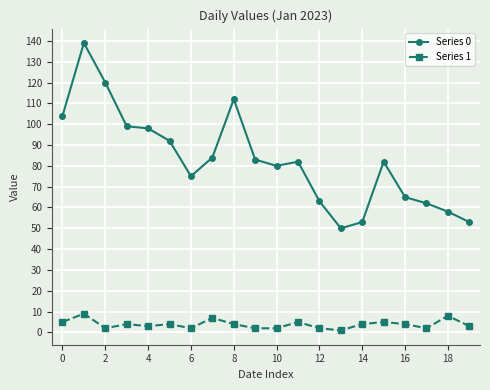

List the series in order of their overall mean, highest first.

Series 0, Series 1